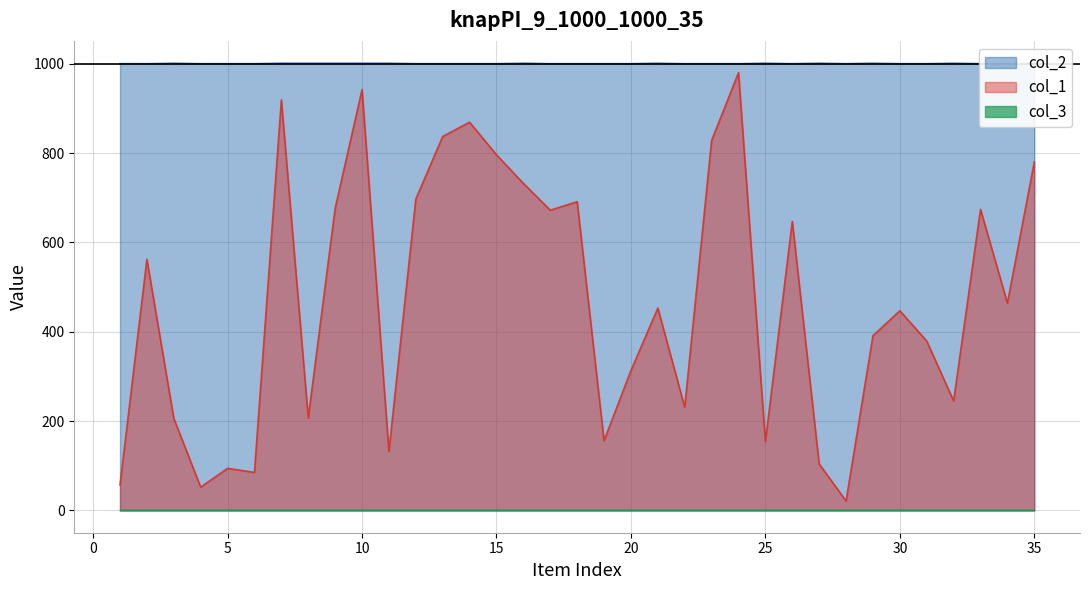

Rank the categories by col_1 value from highest to lowest.

24, 10, 7, 14, 13, 23, 15, 35, 16, 12, 18, 9, 33, 17, 26, 2, 34, 21, 30, 29, 31, 20, 32, 22, 8, 3, 19, 25, 11, 27, 5, 6, 1, 4, 28